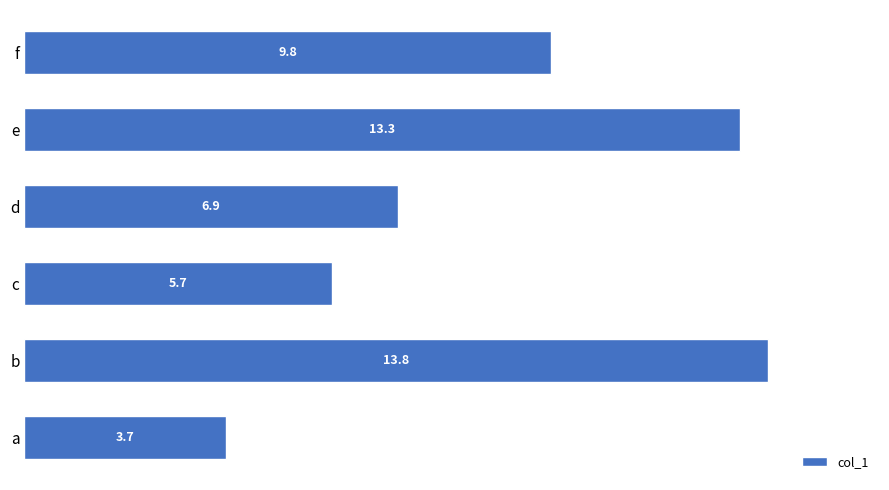

What is the ratio of the value at f to the value at e?

0.7